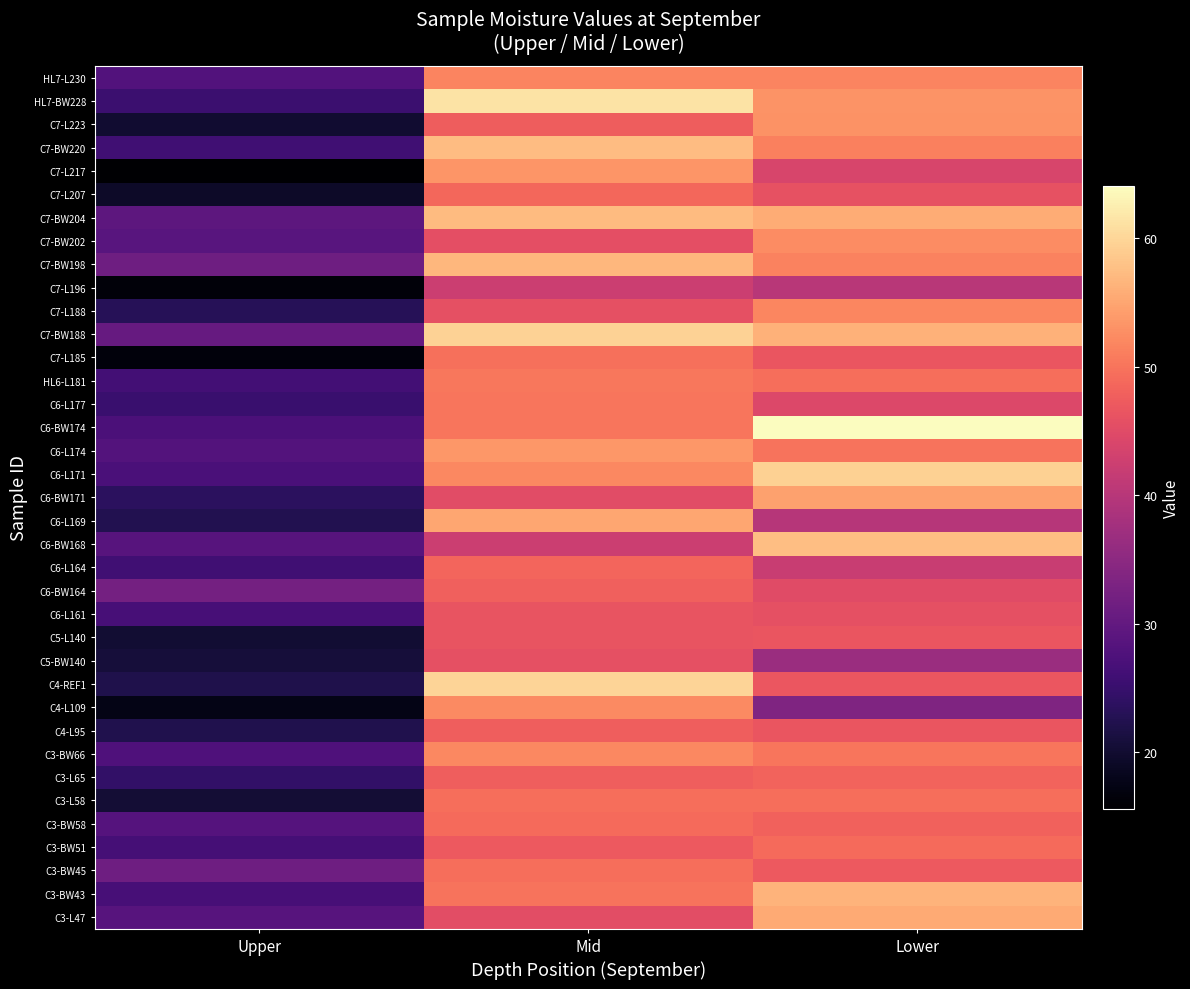

Reading left to right, extract all data points from this chart.

HL7-L230: Upper=28.0	Mid=51.6	Lower=51.7
HL7-BW228: Upper=25.3	Mid=61.3	Lower=53.3
C7-L223: Upper=20.1	Mid=47.5	Lower=53.0
C7-BW220: Upper=25.9	Mid=57.4	Lower=51.4
C7-L217: Upper=15.6	Mid=53.4	Lower=43.9
C7-L207: Upper=19.2	Mid=48.6	Lower=46.0
C7-BW204: Upper=29.3	Mid=57.1	Lower=55.6
C7-BW202: Upper=28.7	Mid=45.7	Lower=52.4
C7-BW198: Upper=31.4	Mid=56.9	Lower=51.5
C7-L196: Upper=16.4	Mid=42.4	Lower=40.1
C7-L188: Upper=23.1	Mid=45.8	Lower=51.9
C7-BW188: Upper=30.4	Mid=59.6	Lower=56.3
C7-L185: Upper=16.6	Mid=49.6	Lower=46.6
HL6-L181: Upper=26.3	Mid=50.4	Lower=49.4
C6-L177: Upper=25.1	Mid=50.1	Lower=44.5
C6-BW174: Upper=27.2	Mid=50.2	Lower=64.1
C6-L174: Upper=28.2	Mid=53.6	Lower=50.0
C6-L171: Upper=27.0	Mid=52.1	Lower=59.5
C6-BW171: Upper=23.7	Mid=45.2	Lower=54.6
C6-L169: Upper=22.6	Mid=55.1	Lower=40.0
C6-BW168: Upper=28.6	Mid=42.5	Lower=57.5
C6-L164: Upper=25.9	Mid=48.5	Lower=42.1
C6-BW164: Upper=32.1	Mid=47.9	Lower=45.1
C6-L161: Upper=26.7	Mid=46.3	Lower=45.9
C5-L140: Upper=20.2	Mid=46.4	Lower=46.5
C5-BW140: Upper=20.8	Mid=45.9	Lower=36.7
C4-REF1: Upper=22.1	Mid=59.9	Lower=46.8
C4-L109: Upper=17.5	Mid=52.2	Lower=33.5
C4-L95: Upper=22.4	Mid=47.7	Lower=46.6
C3-BW66: Upper=27.6	Mid=52.0	Lower=50.2
C3-L65: Upper=24.5	Mid=47.7	Lower=48.3
C3-L58: Upper=20.4	Mid=49.5	Lower=49.5
C3-BW58: Upper=28.3	Mid=49.0	Lower=48.0
C3-BW51: Upper=26.4	Mid=47.1	Lower=49.1
C3-BW45: Upper=31.4	Mid=49.5	Lower=47.2
C3-BW43: Upper=26.7	Mid=50.0	Lower=56.5
C3-L47: Upper=28.5	Mid=45.5	Lower=55.4